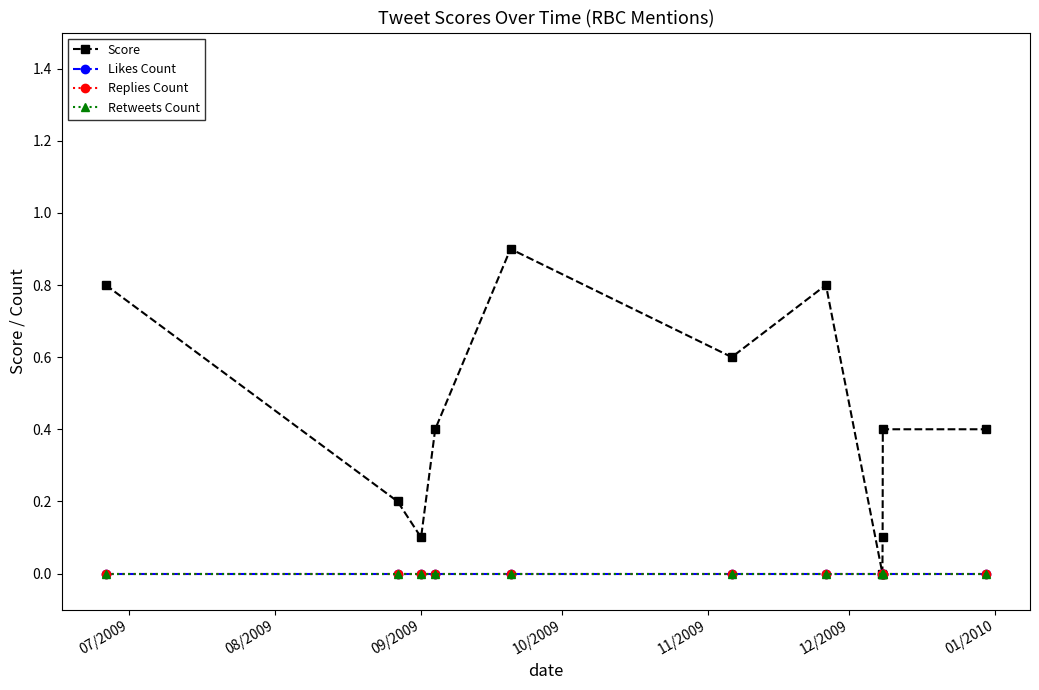

Is this an area chart (filled region under the line)?

No